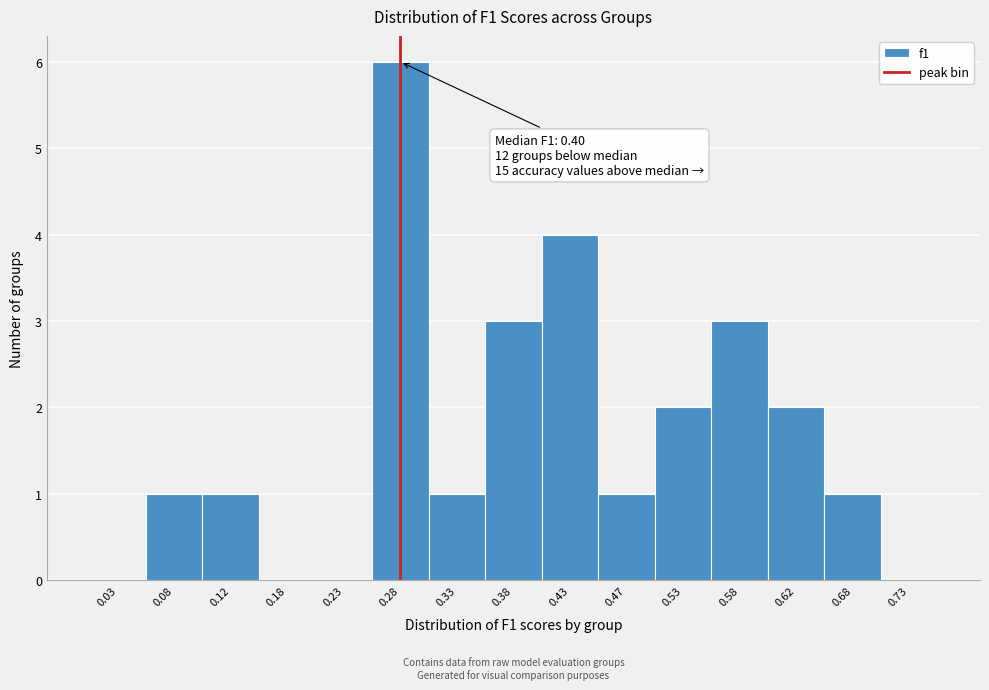

Which range on the x-axis has the tallest bar?

0.25 to 0.30